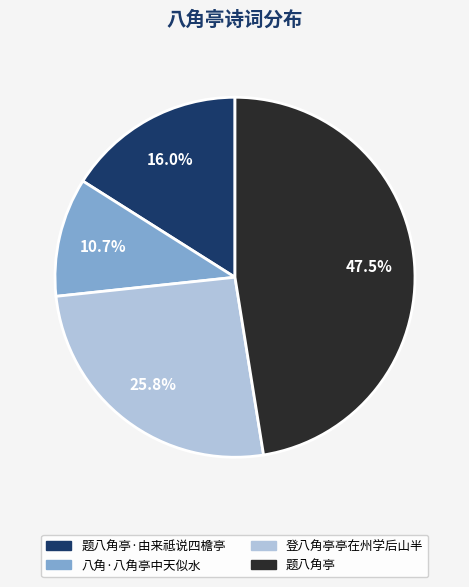

To the nearest percent, what percentage of the pie is 登八角亭亭在州学后山半?

26%